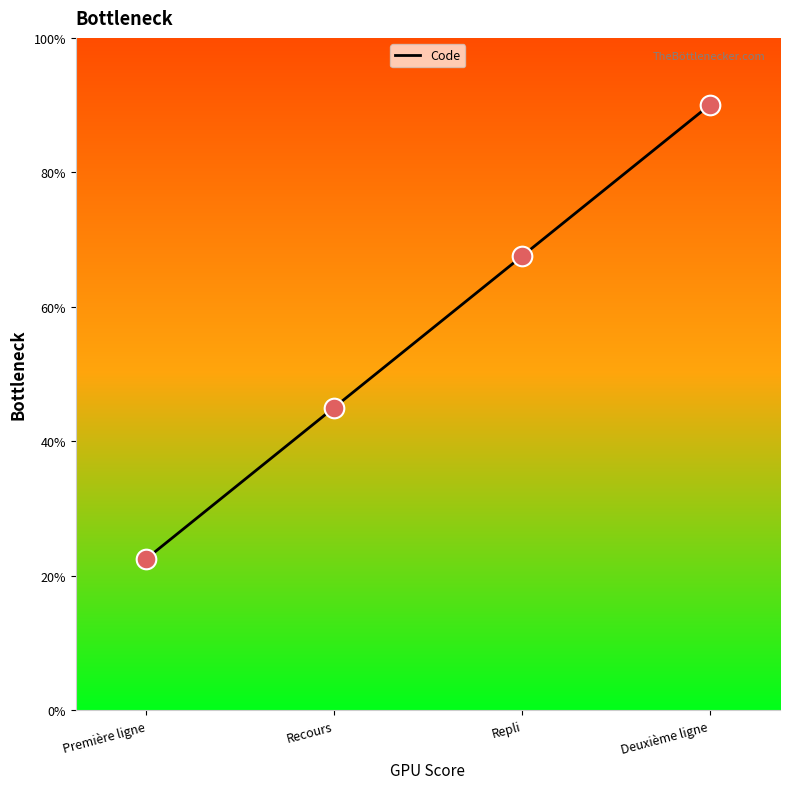

Does the chart have visible grid lines?

No